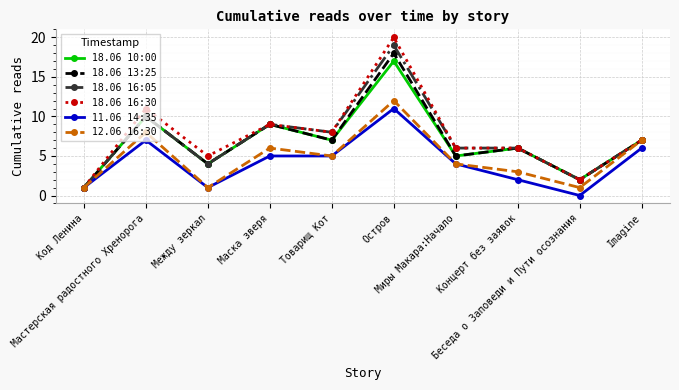

What is the greatest value displayed?

20